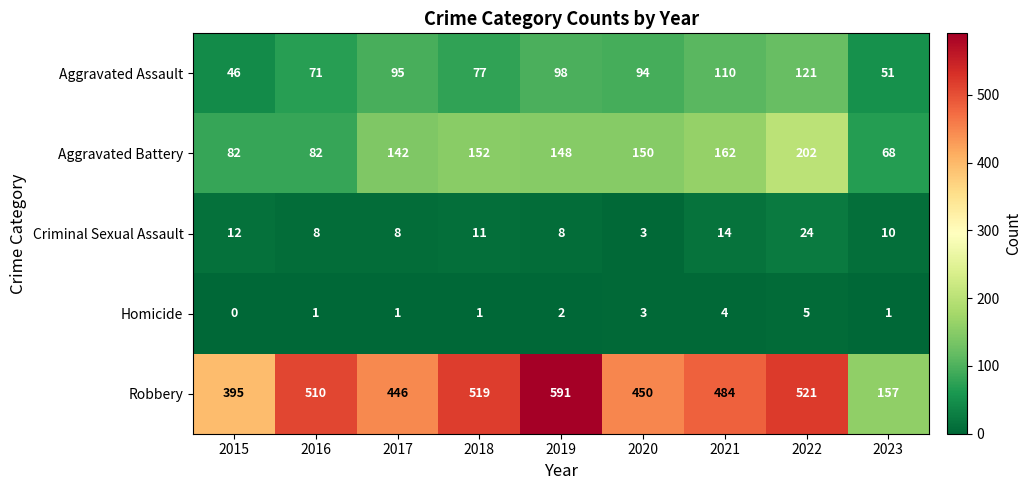

Is it true that Homicide equals 1 at 2023?

True